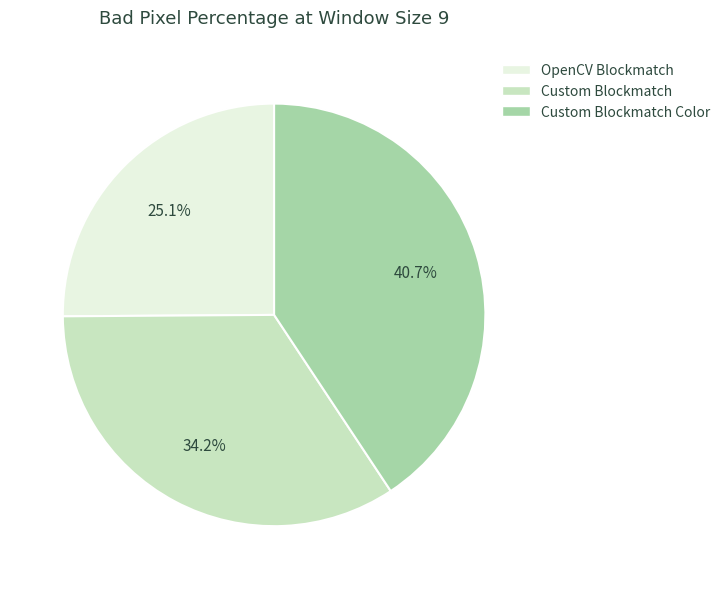

Is the sum of Custom Blockmatch and Custom Blockmatch Color greater than half?

Yes